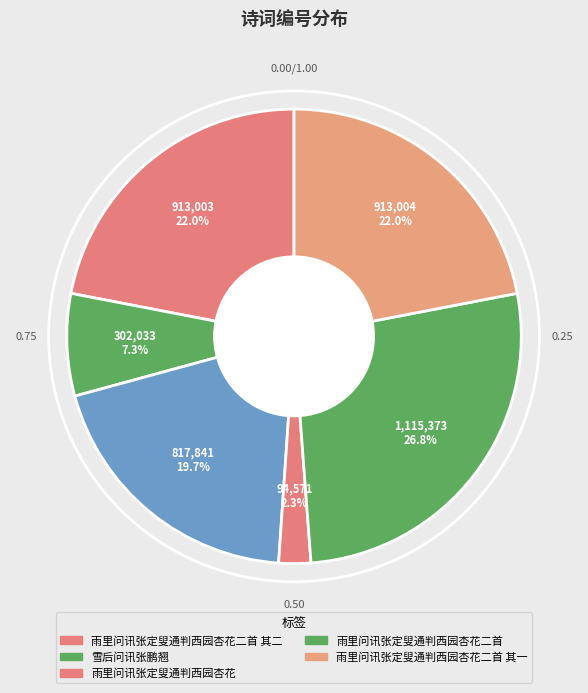

How many slices are in this pie chart?

6